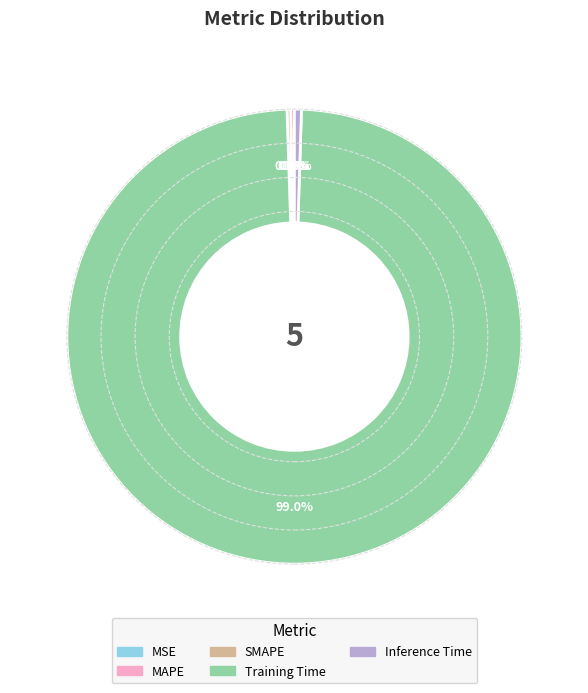

To the nearest percent, what portion does Training Time represent?

99%